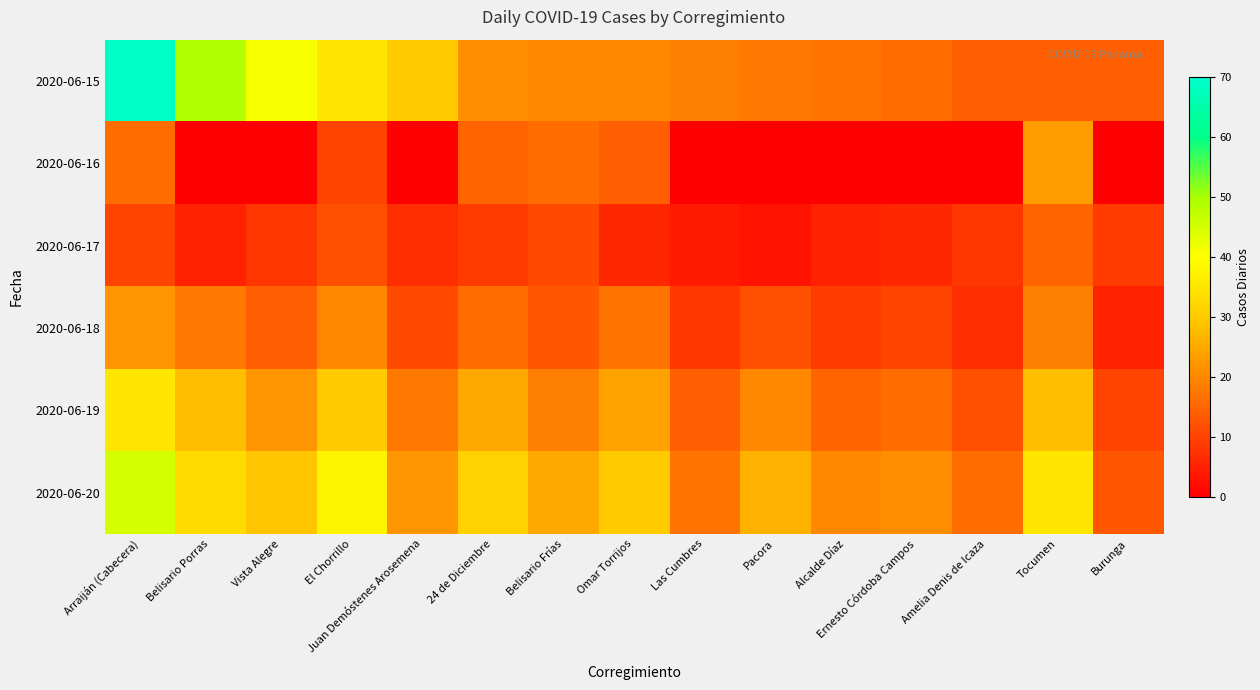

Reading left to right, what are all the values shown in this chart?

2020-06-15: Arraiján (Cabecera)=69	Belisario Porras=49	Vista Alegre=41	El Chorrillo=35	Juan Demóstenes Arosemena=30	24 de Diciembre=21	Belisario Frías=20	Omar Torrijos=20	Las Cumbres=19	Pacora=18	Alcalde Díaz=17	Ernesto Córdoba Campos=16	Amelia Denis de Icaza=14	Tocumen=14	Burunga=14
2020-06-16: Arraiján (Cabecera)=16	Belisario Porras=0	Vista Alegre=0	El Chorrillo=10	Juan Demóstenes Arosemena=0	24 de Diciembre=15	Belisario Frías=16	Omar Torrijos=14	Las Cumbres=0	Pacora=0	Alcalde Díaz=0	Ernesto Córdoba Campos=0	Amelia Denis de Icaza=0	Tocumen=23	Burunga=0
2020-06-17: Arraiján (Cabecera)=10	Belisario Porras=5	Vista Alegre=8	El Chorrillo=12	Juan Demóstenes Arosemena=7	24 de Diciembre=9	Belisario Frías=11	Omar Torrijos=6	Las Cumbres=4	Pacora=3	Alcalde Díaz=5	Ernesto Córdoba Campos=6	Amelia Denis de Icaza=8	Tocumen=15	Burunga=9
2020-06-18: Arraiján (Cabecera)=22	Belisario Porras=18	Vista Alegre=14	El Chorrillo=20	Juan Demóstenes Arosemena=11	24 de Diciembre=16	Belisario Frías=13	Omar Torrijos=17	Las Cumbres=8	Pacora=12	Alcalde Díaz=9	Ernesto Córdoba Campos=10	Amelia Denis de Icaza=7	Tocumen=19	Burunga=5
2020-06-19: Arraiján (Cabecera)=35	Belisario Porras=28	Vista Alegre=22	El Chorrillo=30	Juan Demóstenes Arosemena=18	24 de Diciembre=25	Belisario Frías=19	Omar Torrijos=24	Las Cumbres=14	Pacora=20	Alcalde Díaz=15	Ernesto Córdoba Campos=16	Amelia Denis de Icaza=12	Tocumen=28	Burunga=10
2020-06-20: Arraiján (Cabecera)=45	Belisario Porras=33	Vista Alegre=29	El Chorrillo=38	Juan Demóstenes Arosemena=22	24 de Diciembre=31	Belisario Frías=25	Omar Torrijos=30	Las Cumbres=17	Pacora=26	Alcalde Díaz=20	Ernesto Córdoba Campos=21	Amelia Denis de Icaza=16	Tocumen=35	Burunga=13